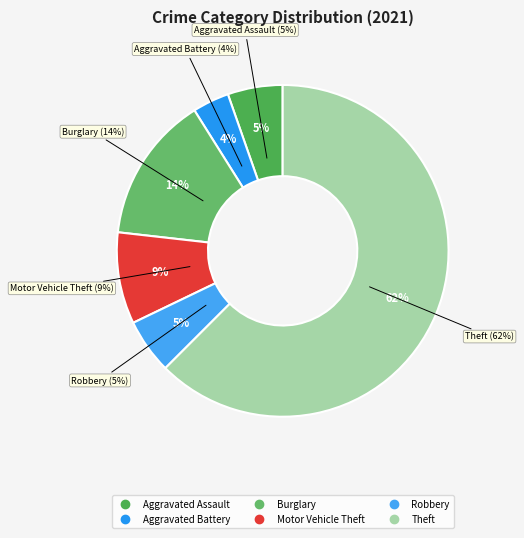

Is it true that Aggravated Assault is 1% of the pie?

False